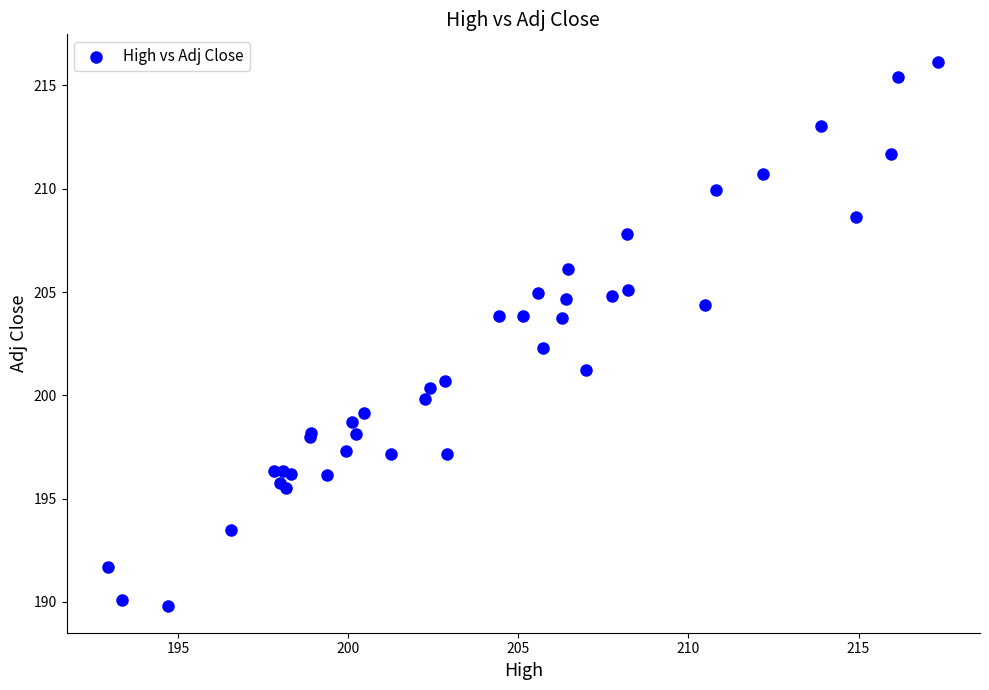

What Y value in the scatter plot is closest to 202?

202.3